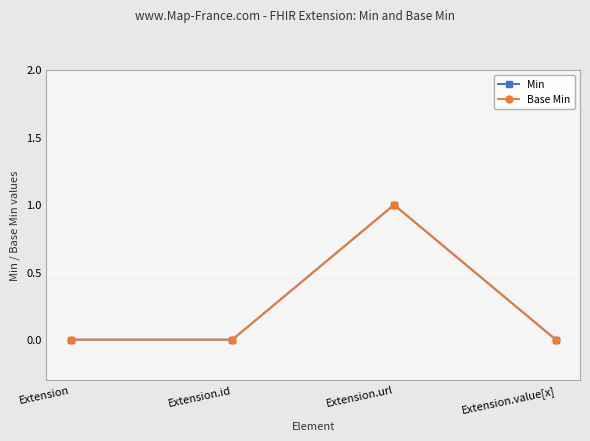

Does the chart have visible grid lines?

Yes